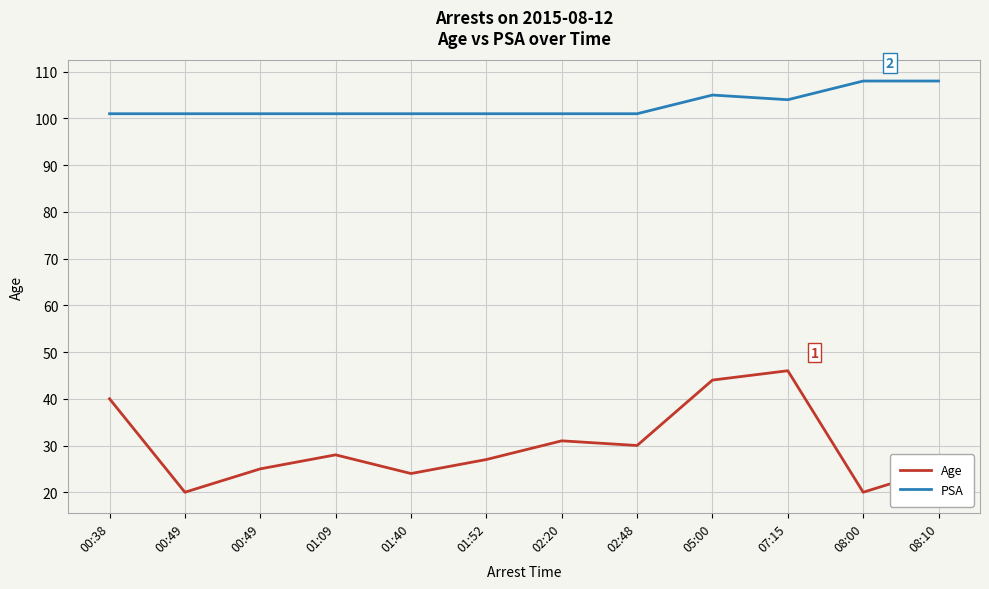

What are all the series names shown in the legend?

Age, PSA